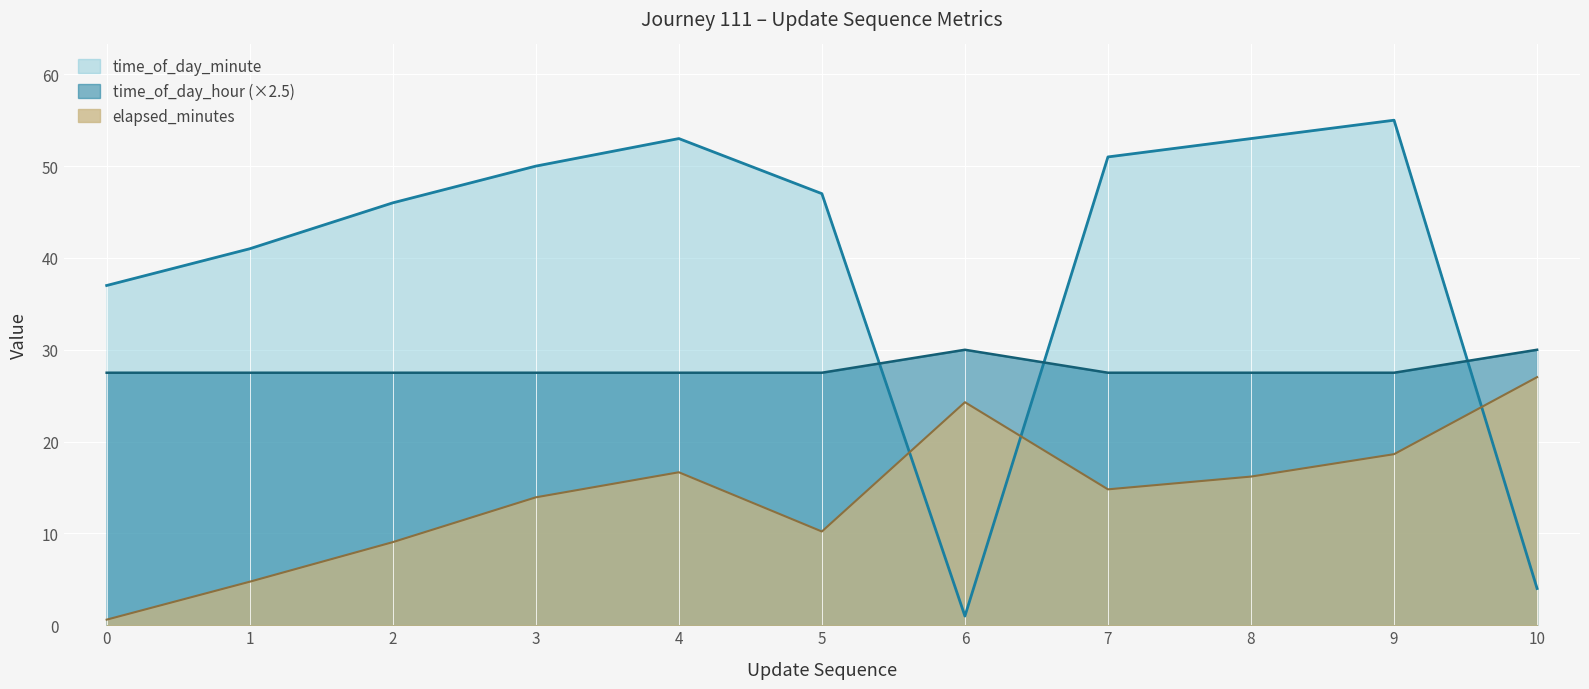

The elapsed_minutes series shows 4.8 at 4. True or false?

False